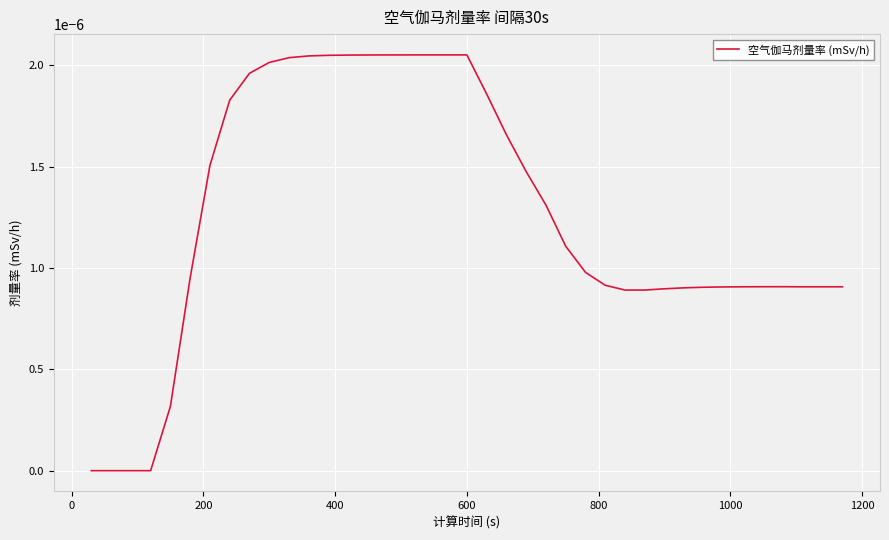

How many lines are shown in the chart?

1